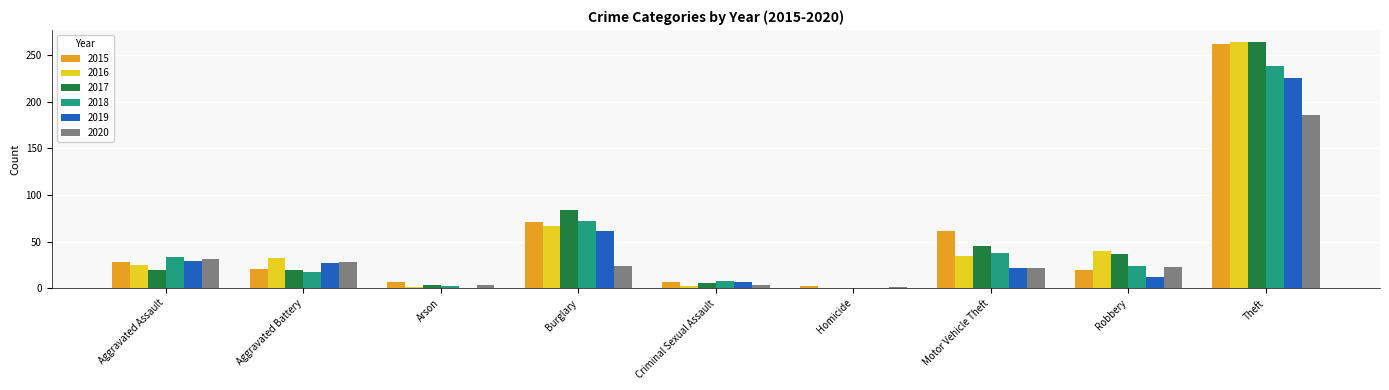

Does the chart contain stacked bars?

No